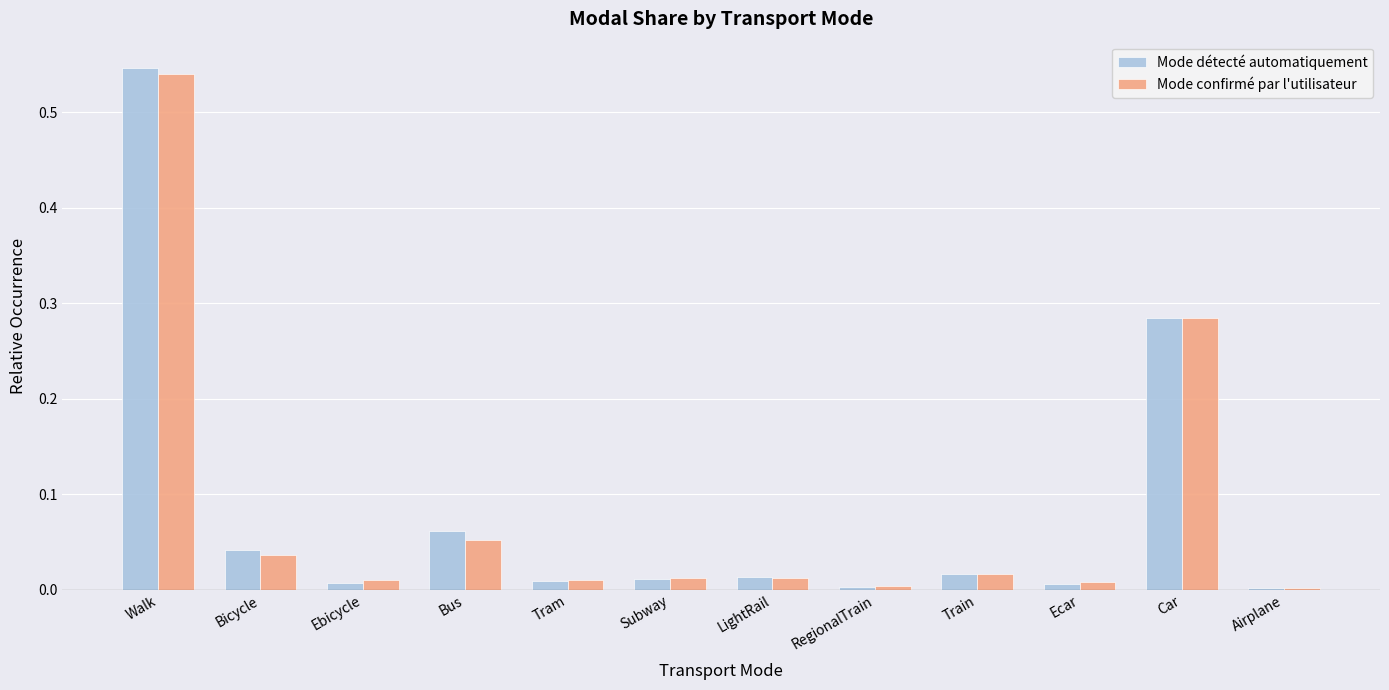

Which series changed the most between Walk and Bicycle?

Mode détecté automatiquement